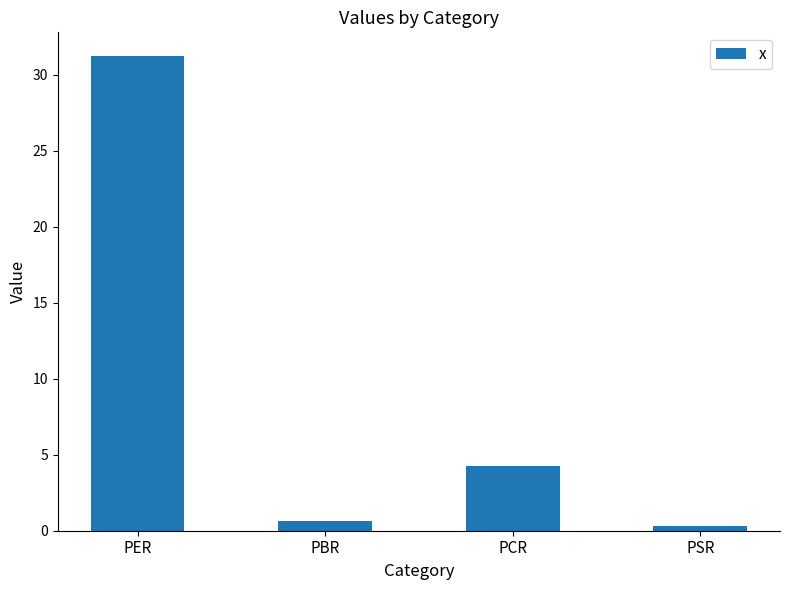

How many data points are less than 4?

2